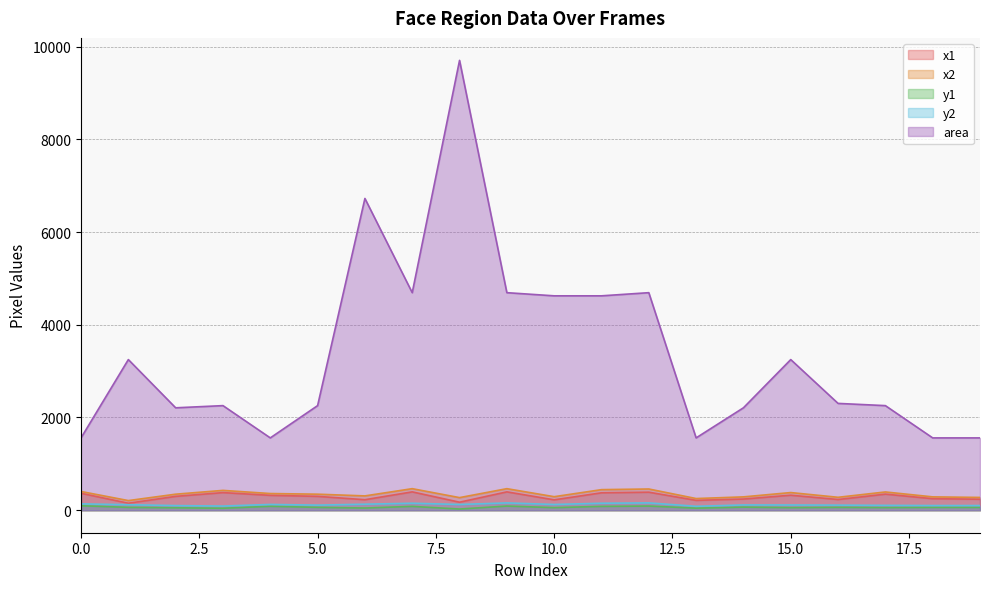

The value of x1 at 8 is 173. True or false?

True